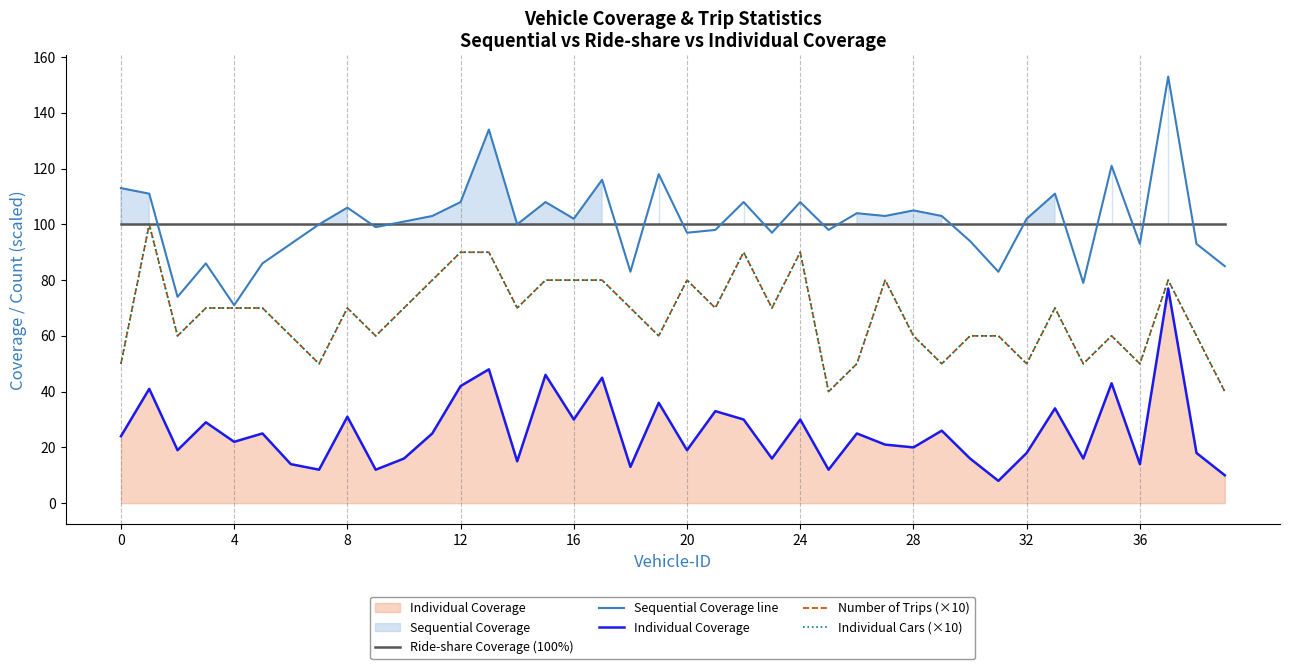

At which label is Individual Coverage closest to 42?

12